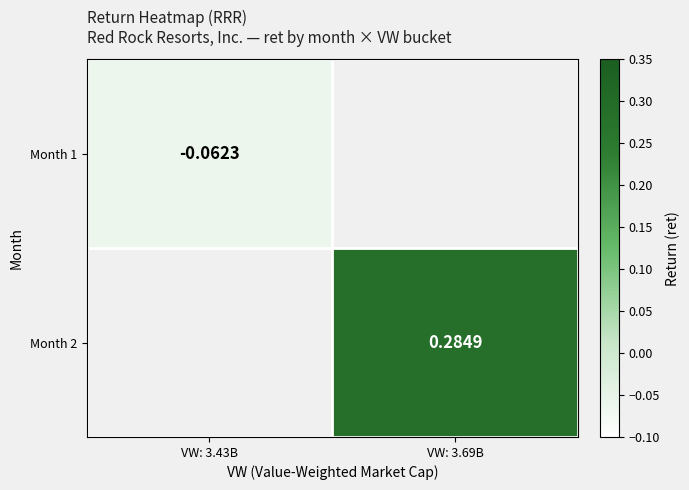

Is the value of Month 1 at VW: 3.43B greater than the value of Month 2 at VW: 3.69B?

No